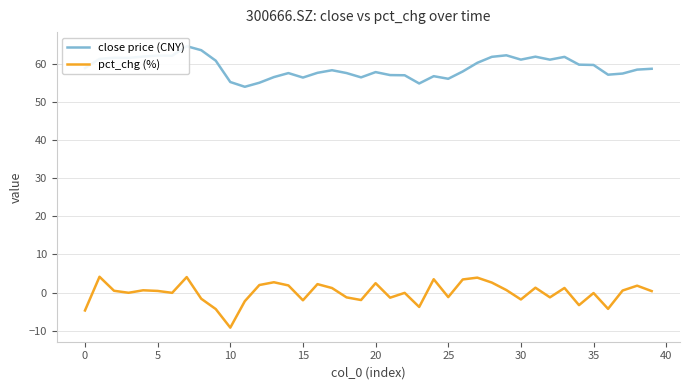

Rank the series by their maximum value, from lowest to highest.

pct_chg (%), close price (CNY)